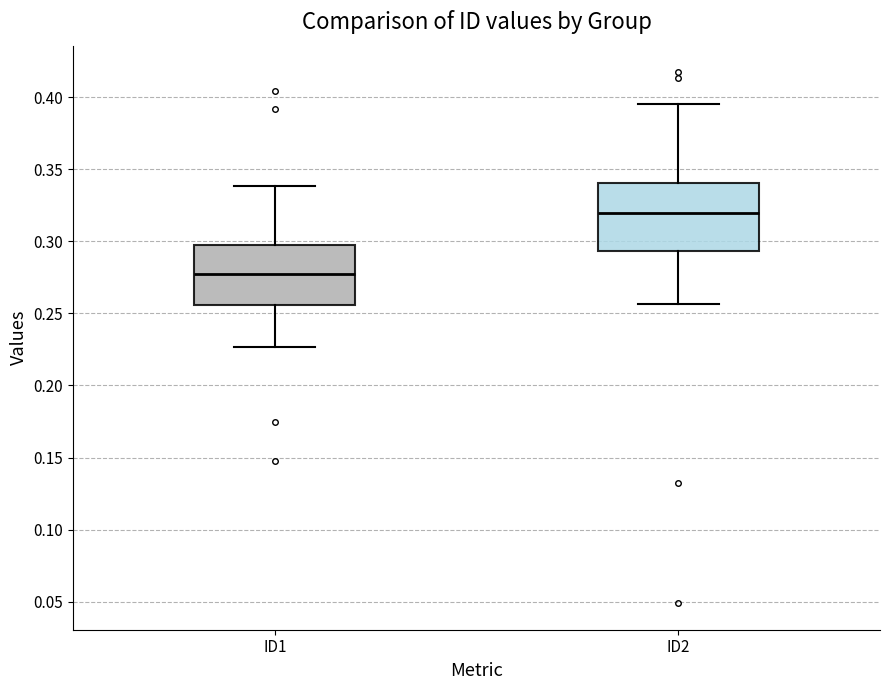

Which box has the highest median line?

ID2